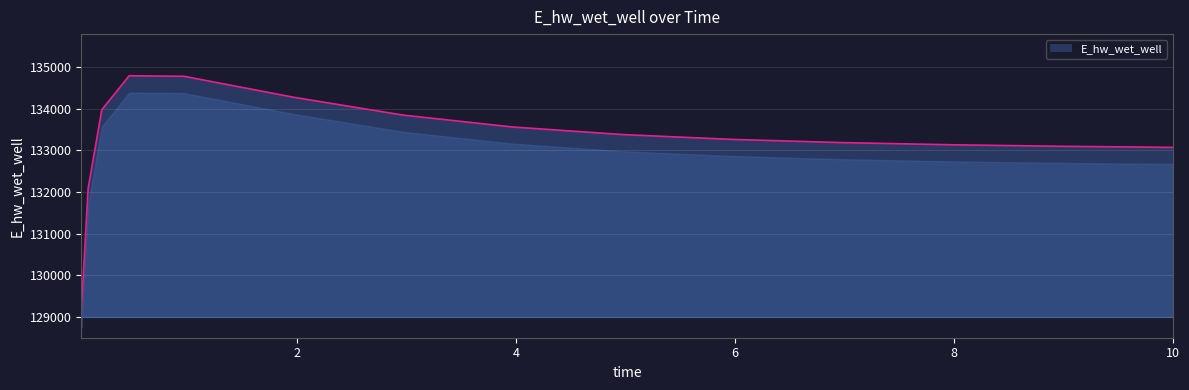

What is the minimum value shown in the chart?

129132.2